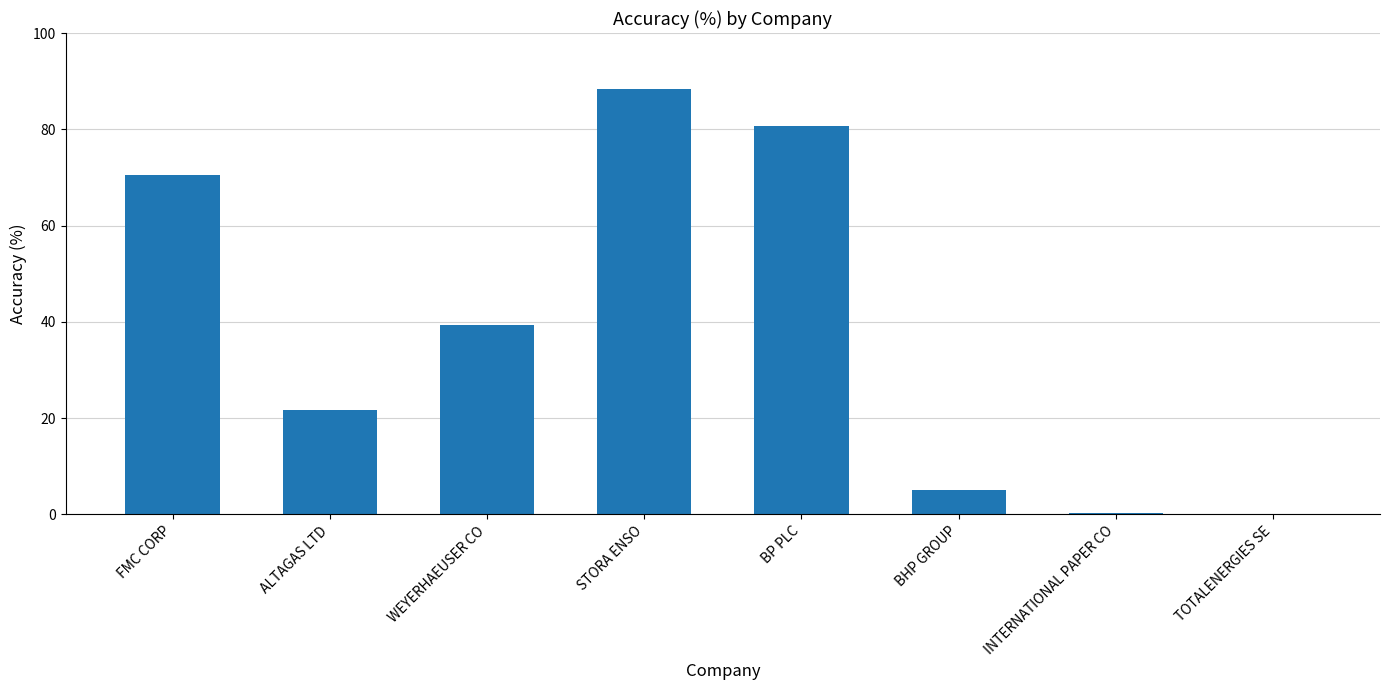

Is it true that the value at TOTALENERGIES SE is 50.4?

False